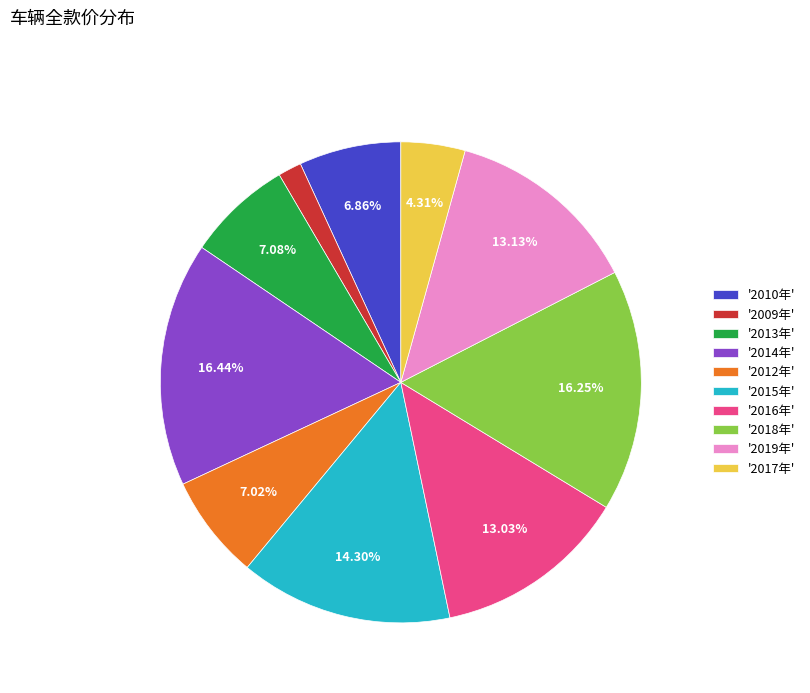

Approximately how many times larger is the value at '2019年' compared to '2013年'?

1.9